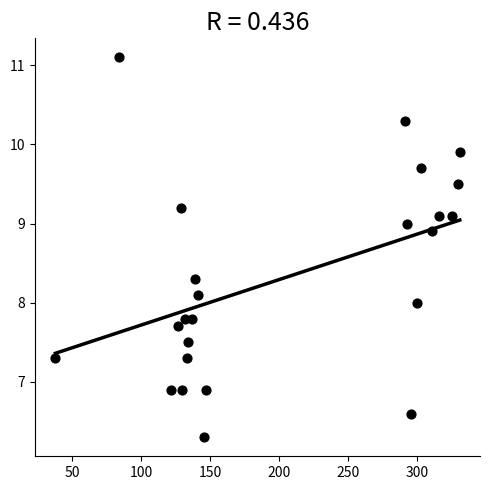

What is the range of X values (max minus min)?

293.0